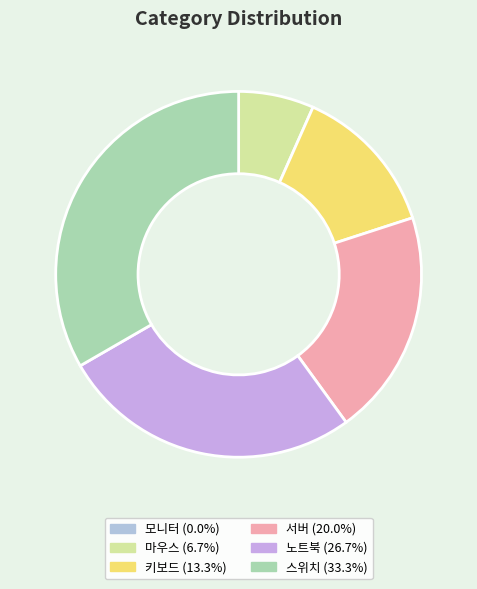

To the nearest percent, what is the difference between the 키보드 and 스위치 slice percentages?

20%